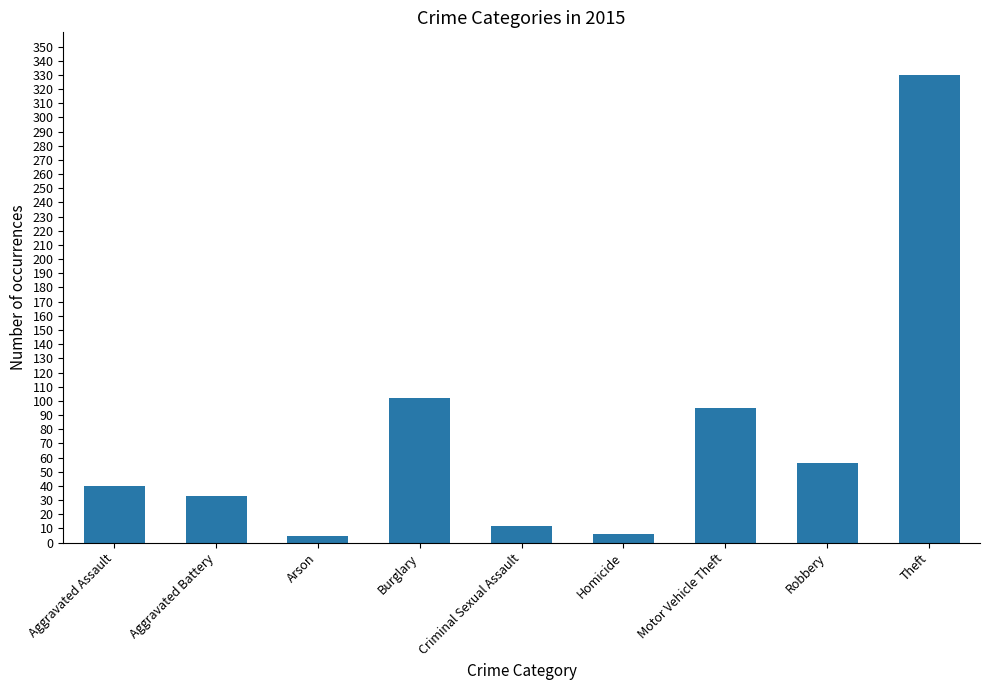

True or false: the data shows 95 at Motor Vehicle Theft.

True